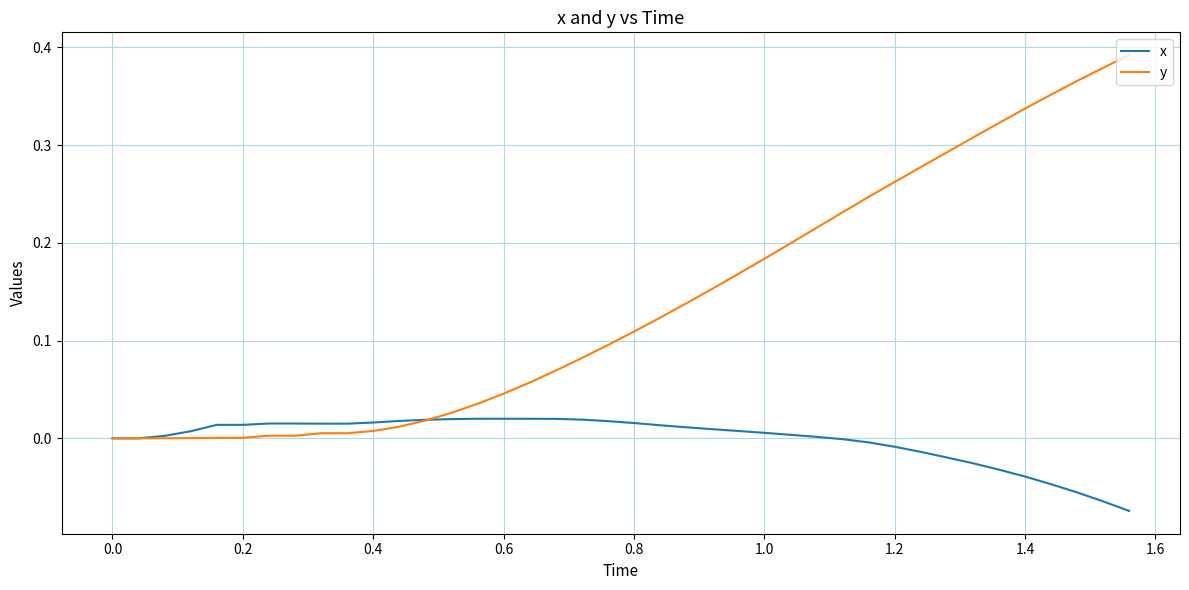

Which series has the largest range (max minus min)?

y